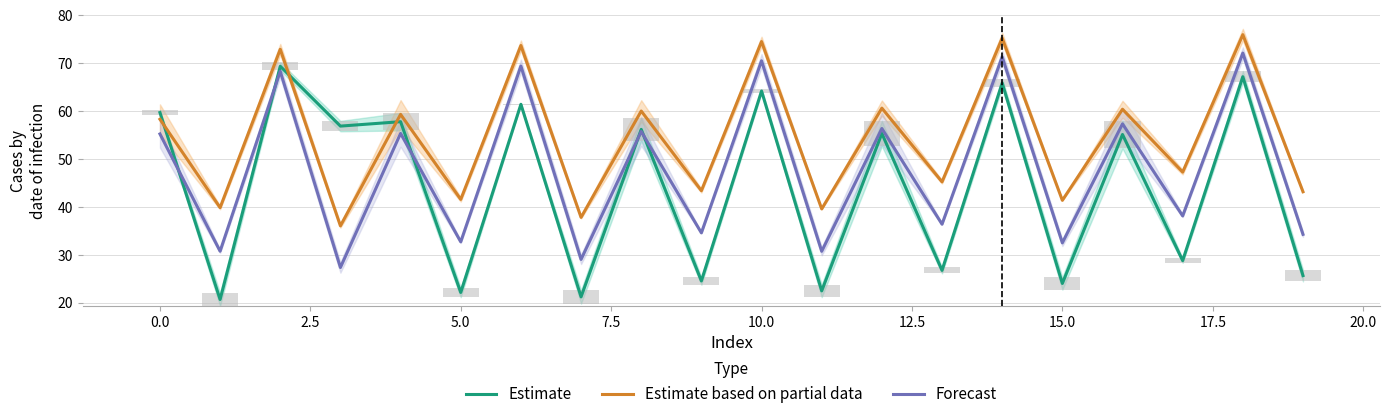

At which category does the chart reach its peak across all series?

18